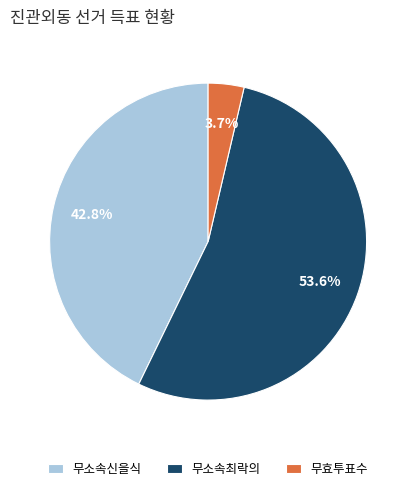

Count the number of slices in the pie.

3